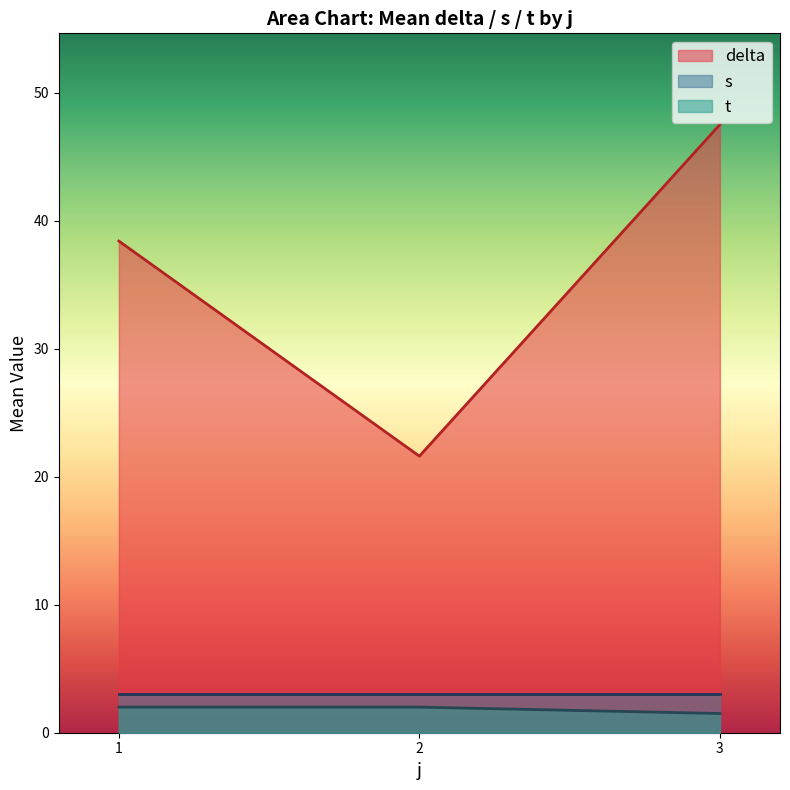

What is the smallest value displayed?

1.5